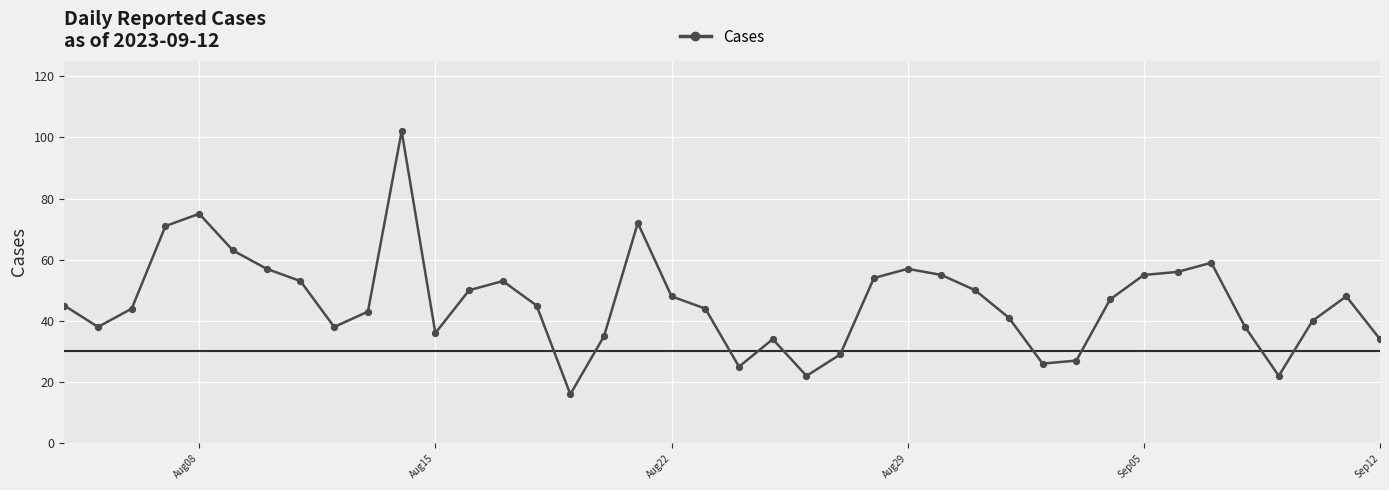

What is the difference between the maximum and minimum values?

86